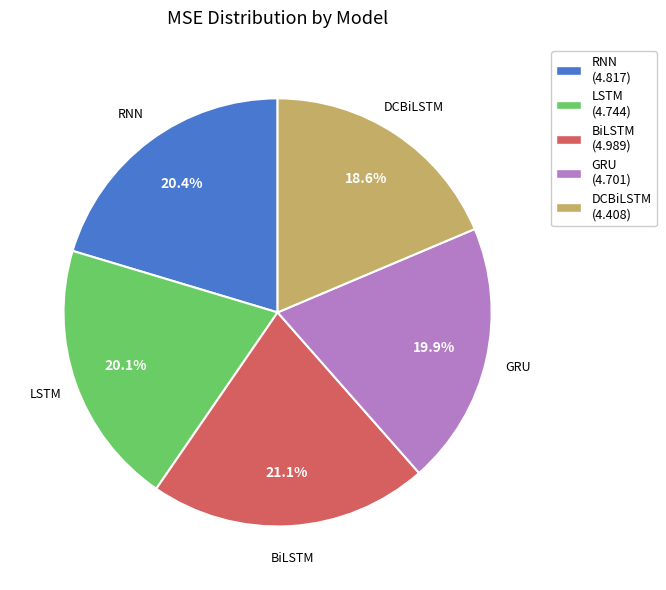

How many segments does this pie chart have?

5